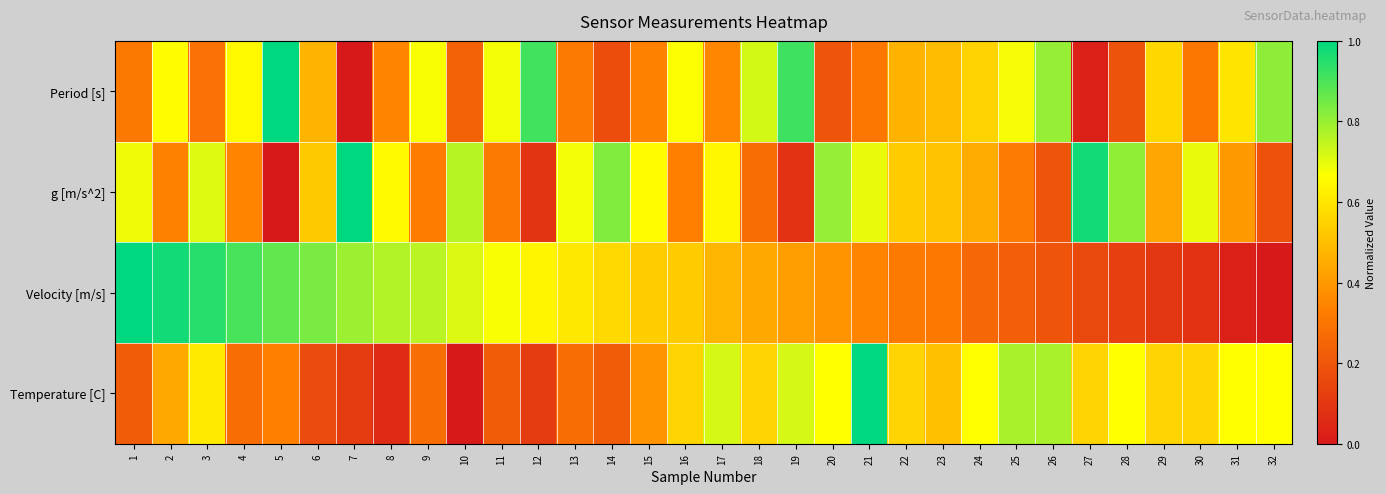

What is the total value across all series at 13?

1.9